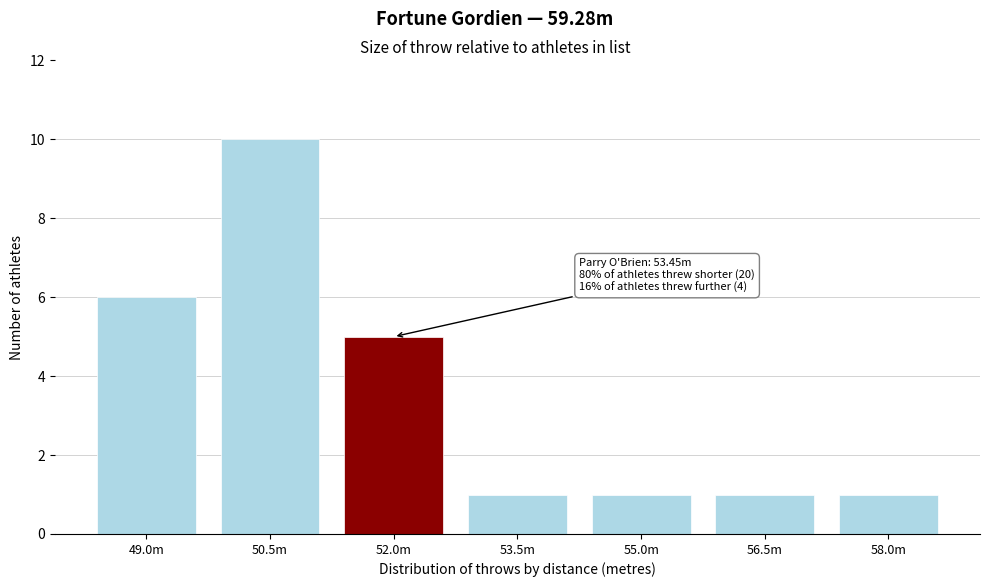

Reading left to right, list all the values displayed in this chart.

6	10	5	1	1	1	1